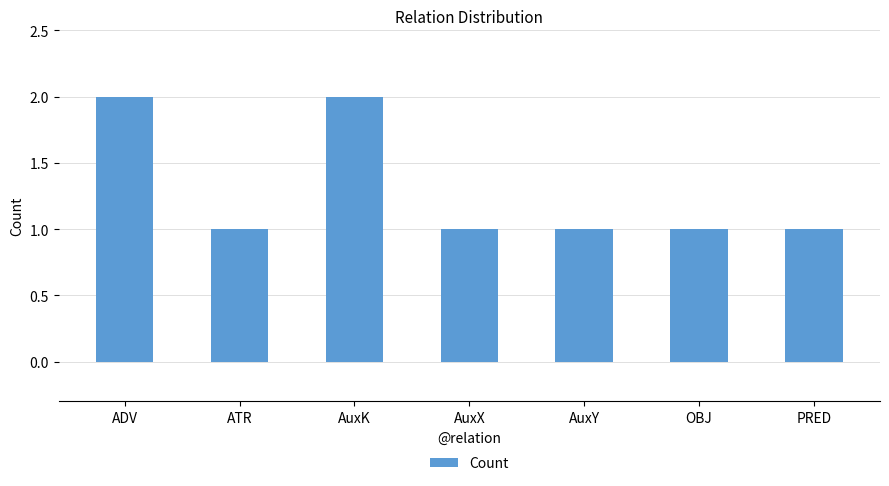

What is the average value?

1